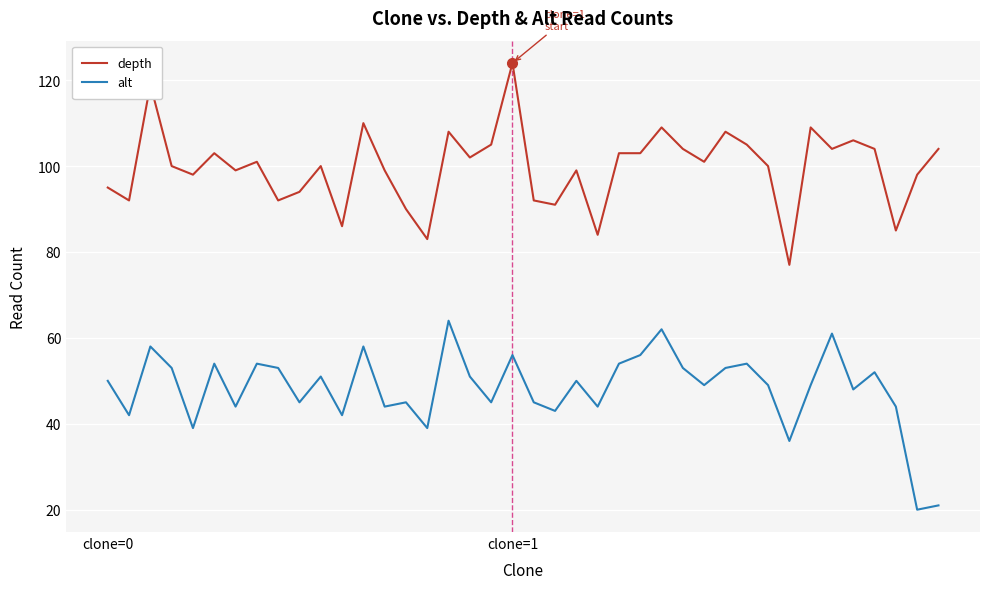

What is the difference between the maximum and minimum values in the alt series?

44